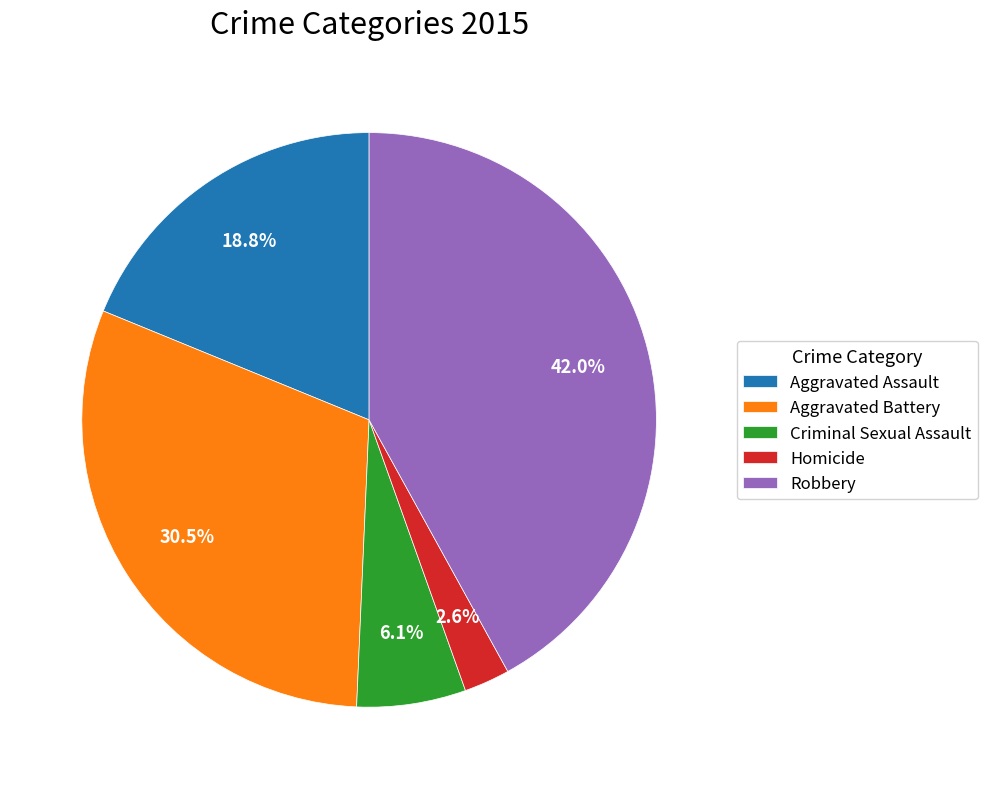

True or false: Robbery accounts for 42% of the total.

True